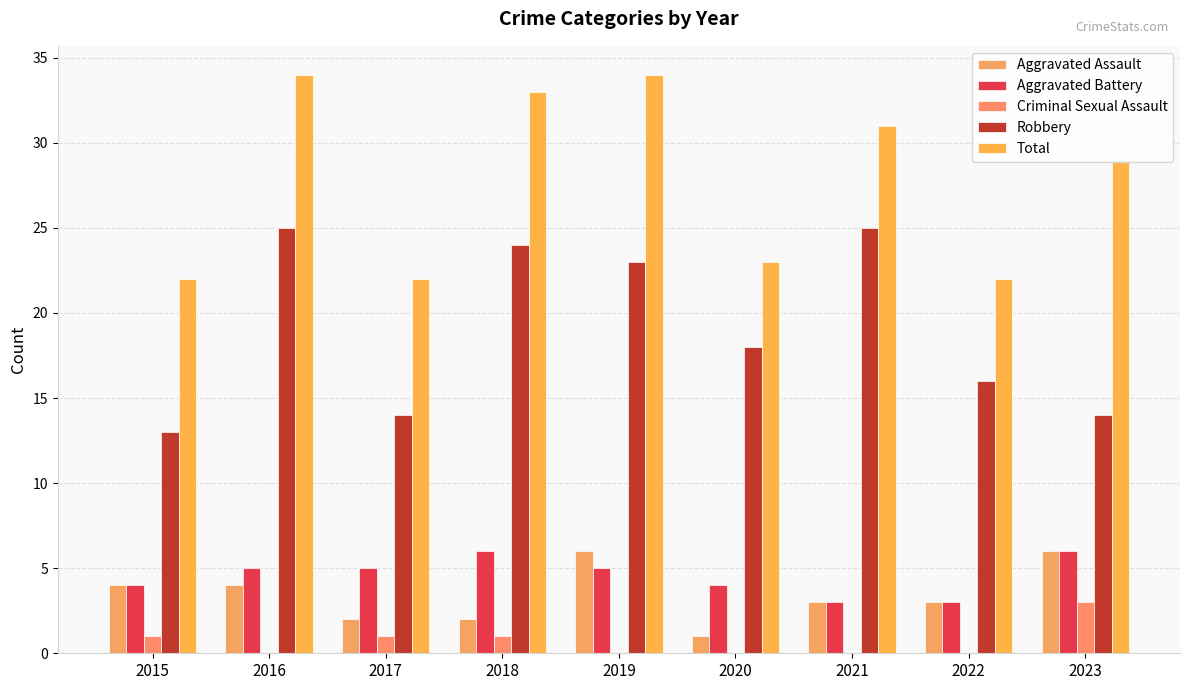

Where does the Total series first go above 29?

2016